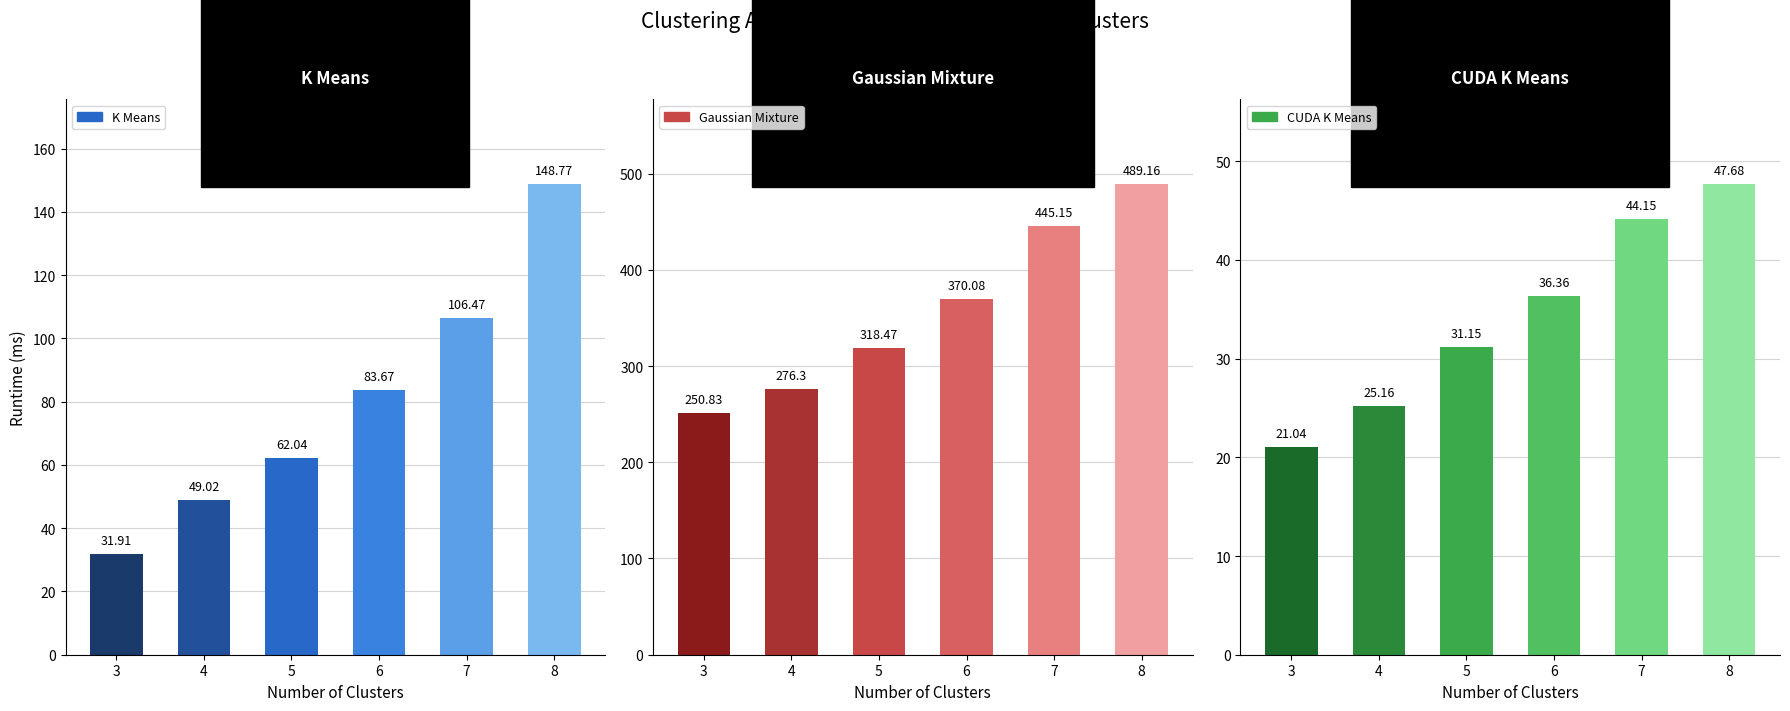

Is it true that CUDA K Means equals 63.7 at 8?

False